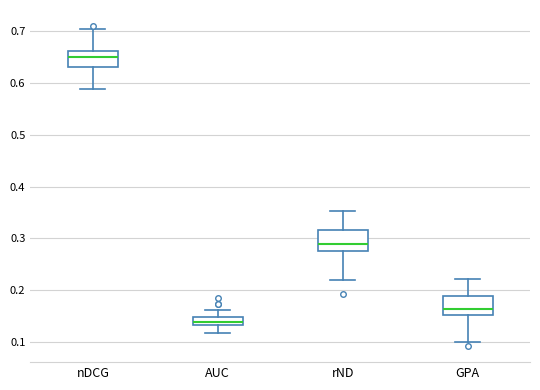

Which box's median line is the highest?

nDCG